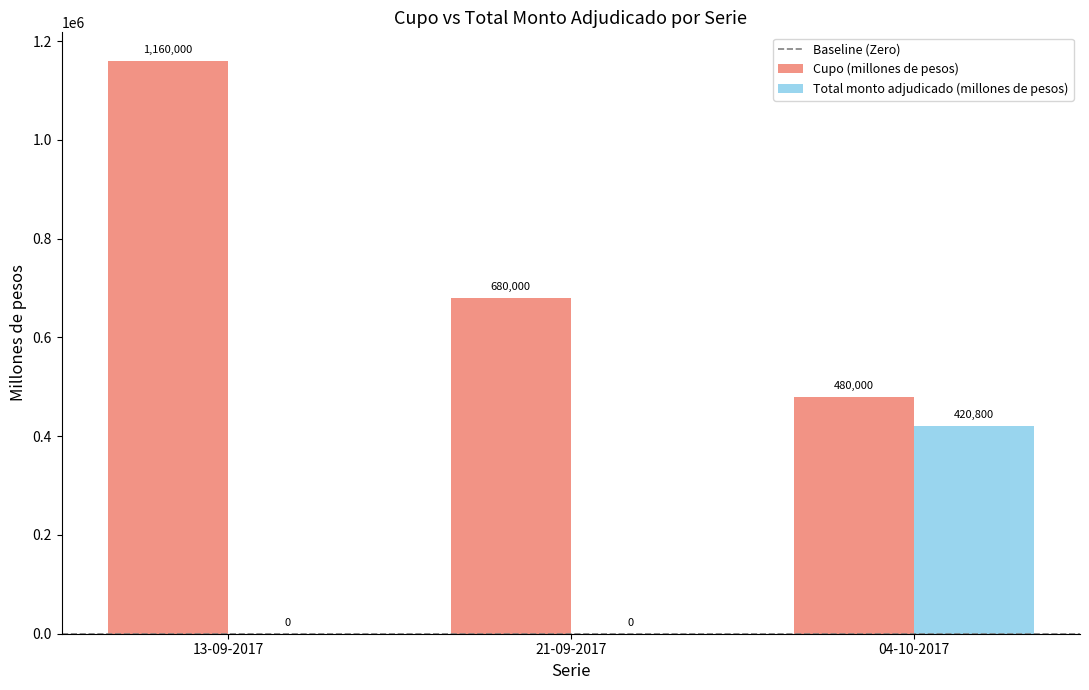

Are the bars grouped side by side (vs. stacked)?

Yes